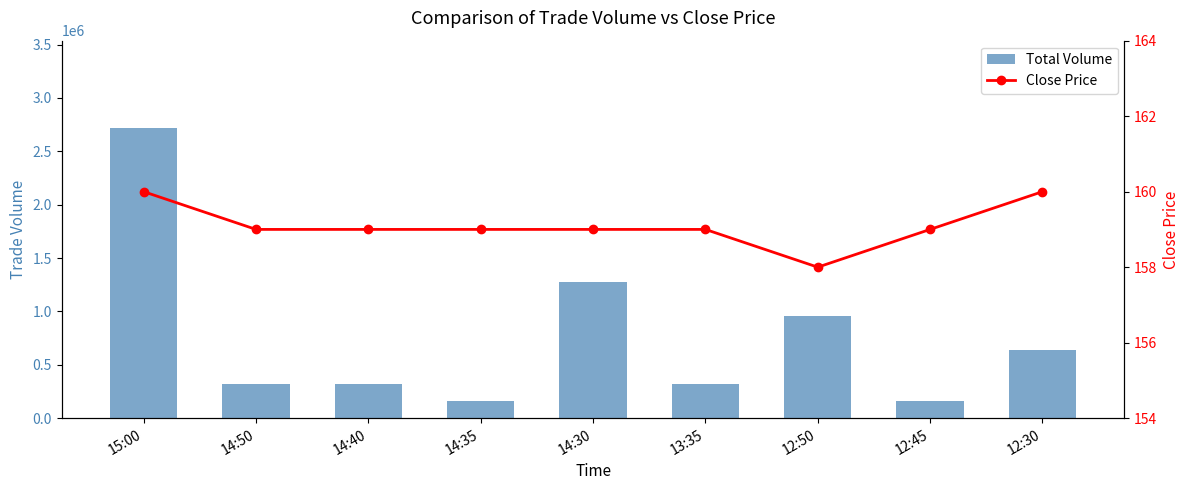

What is the sum of all Close Price values?

1432